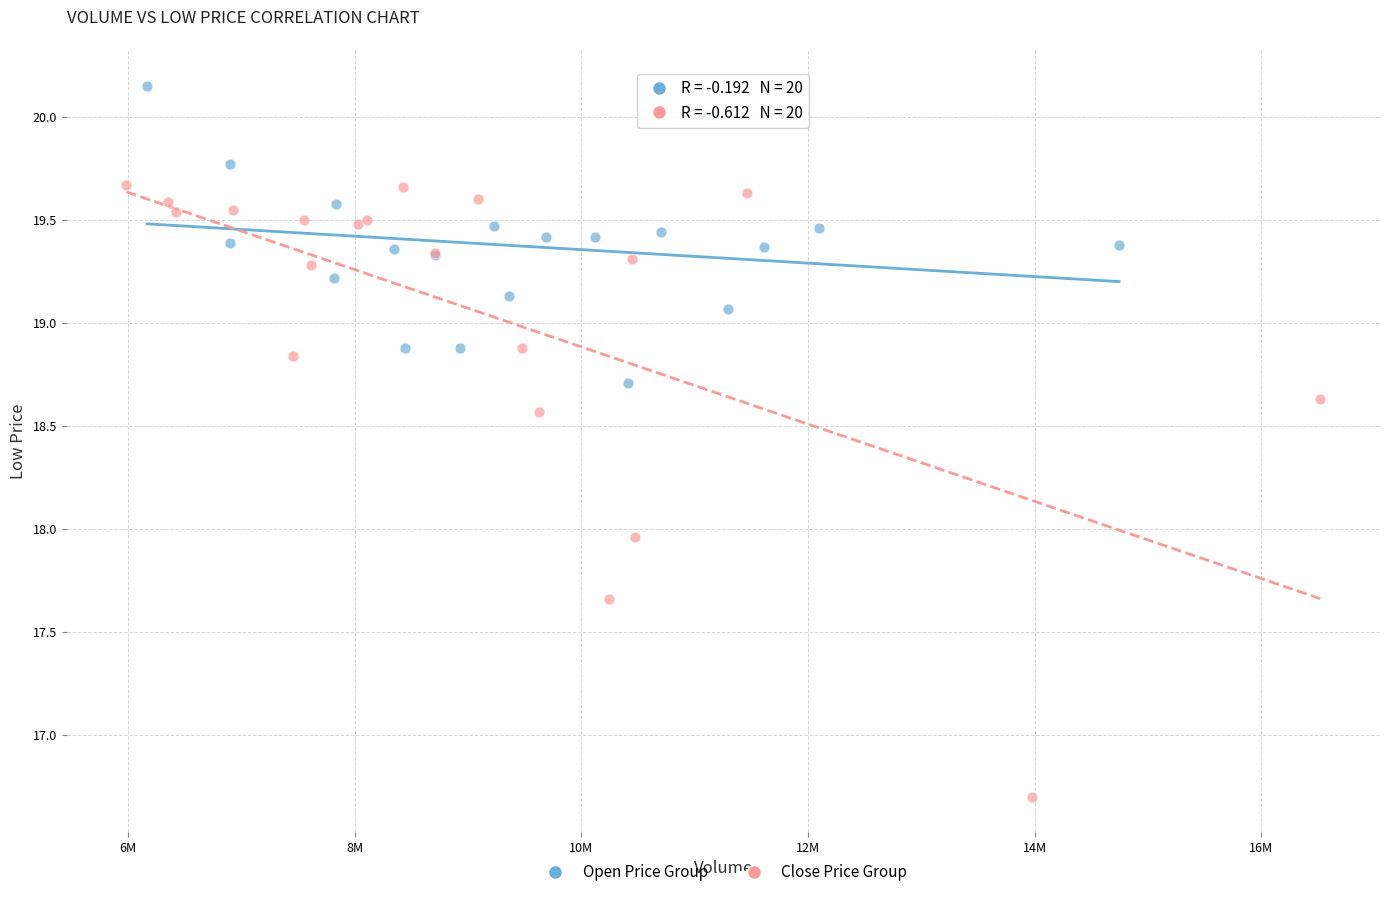

Which series has the largest Y range (max minus min)?

Close Price Group